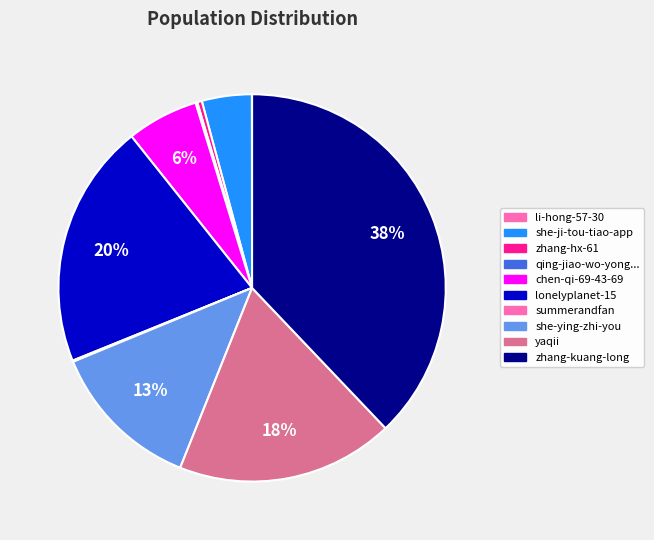

Is there a majority slice in this chart?

No